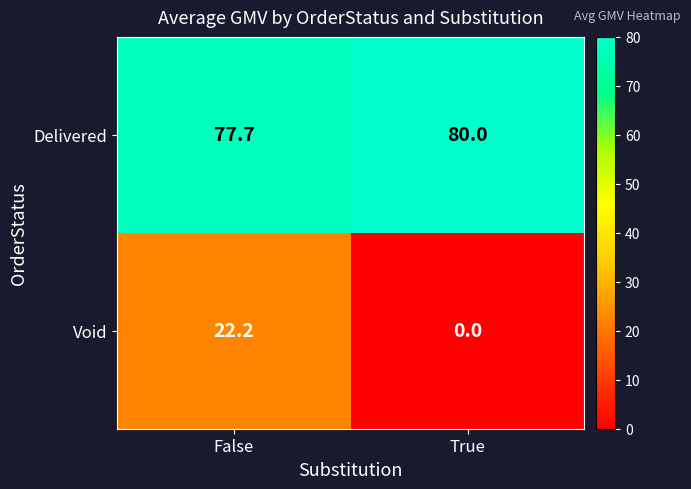

What is the sum of the Void values at False and True?

22.2